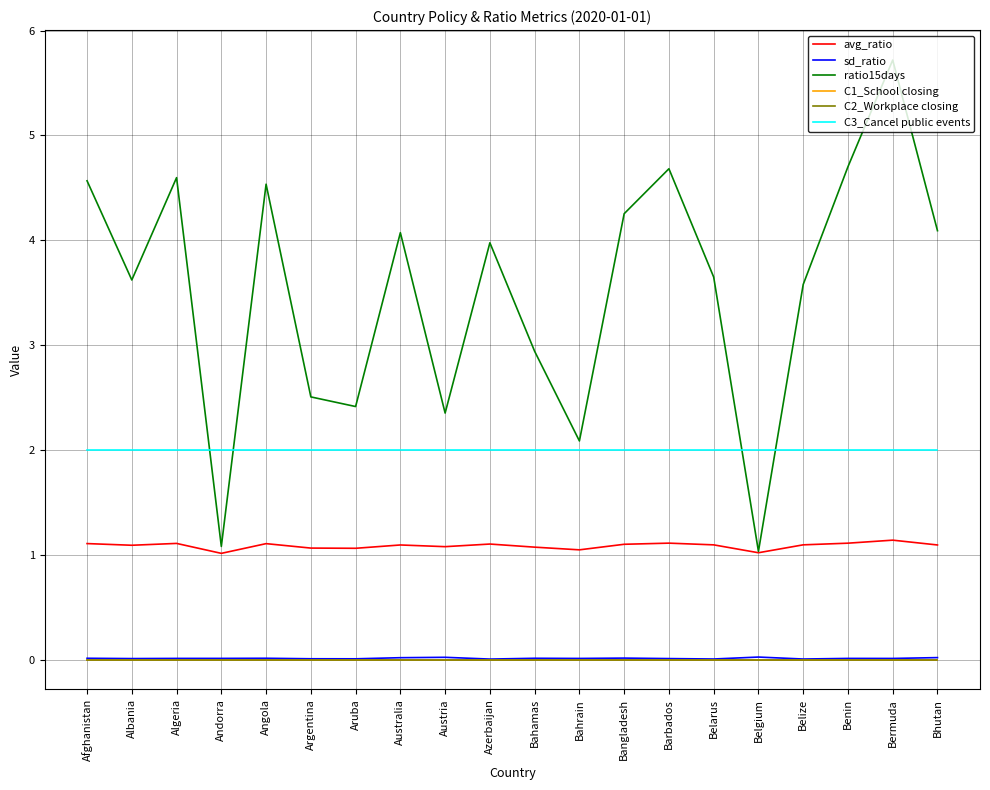

Rank the categories by avg_ratio value from lowest to highest.

Andorra, Belgium, Bahrain, Aruba, Argentina, Bahamas, Austria, Albania, Australia, Bhutan, Belarus, Belize, Bangladesh, Azerbaijan, Angola, Afghanistan, Algeria, Benin, Barbados, Bermuda